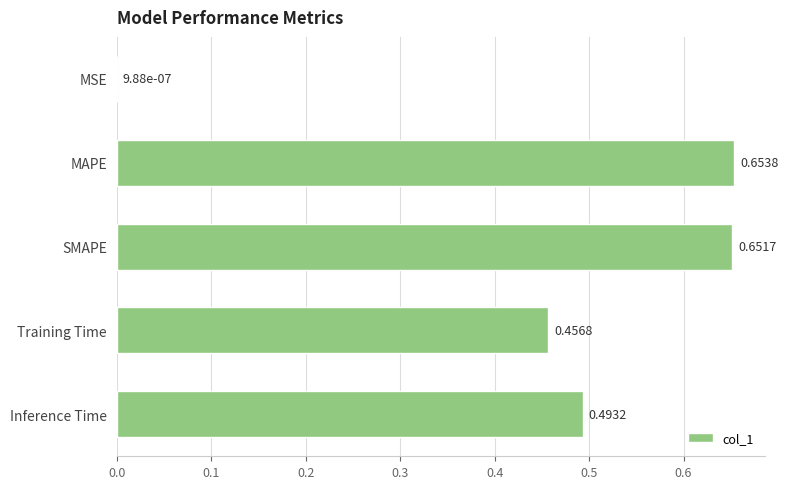

Between SMAPE and Inference Time, which is larger?

SMAPE